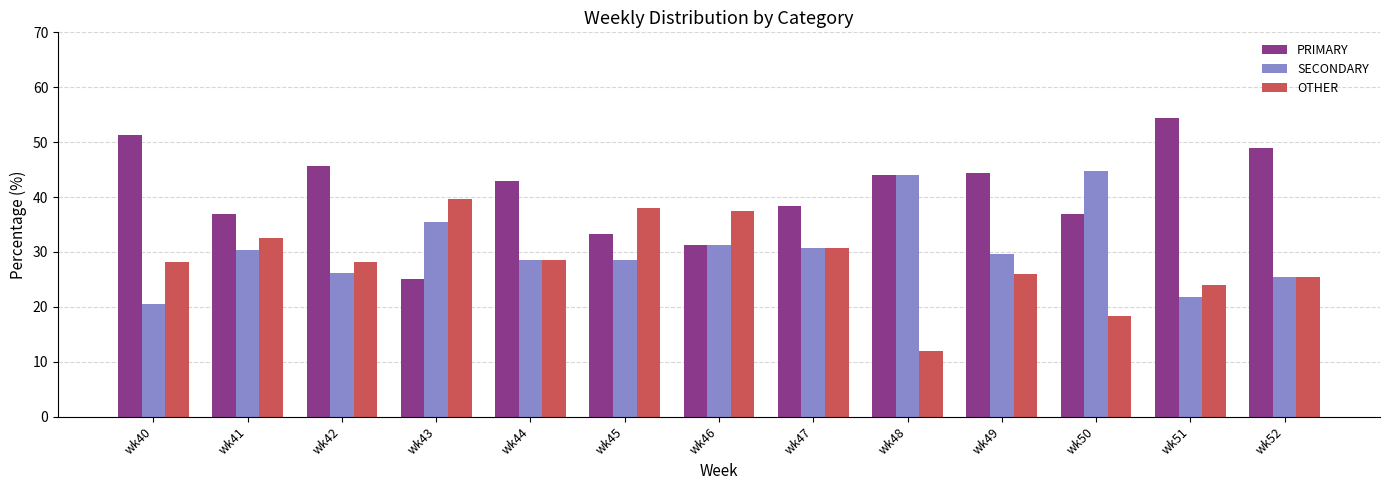

Is the value of PRIMARY at wk44 greater than the value of SECONDARY at wk49?

Yes